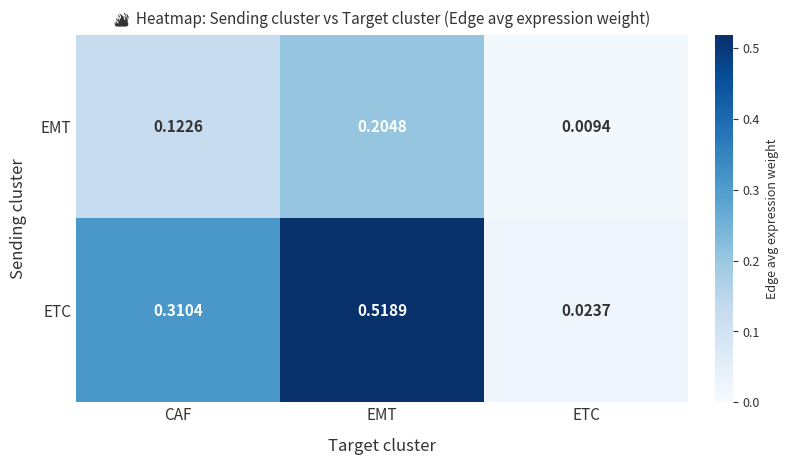

How many series are shown in this chart?

2